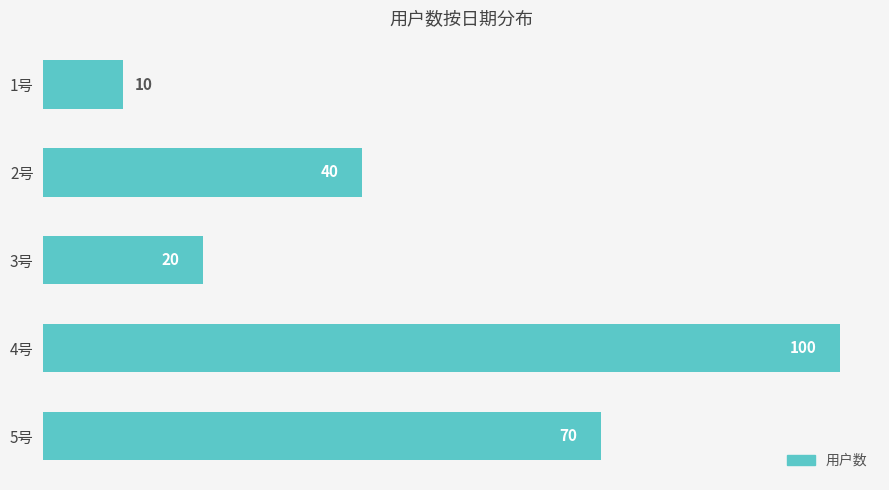

How many bars are there in total?

5